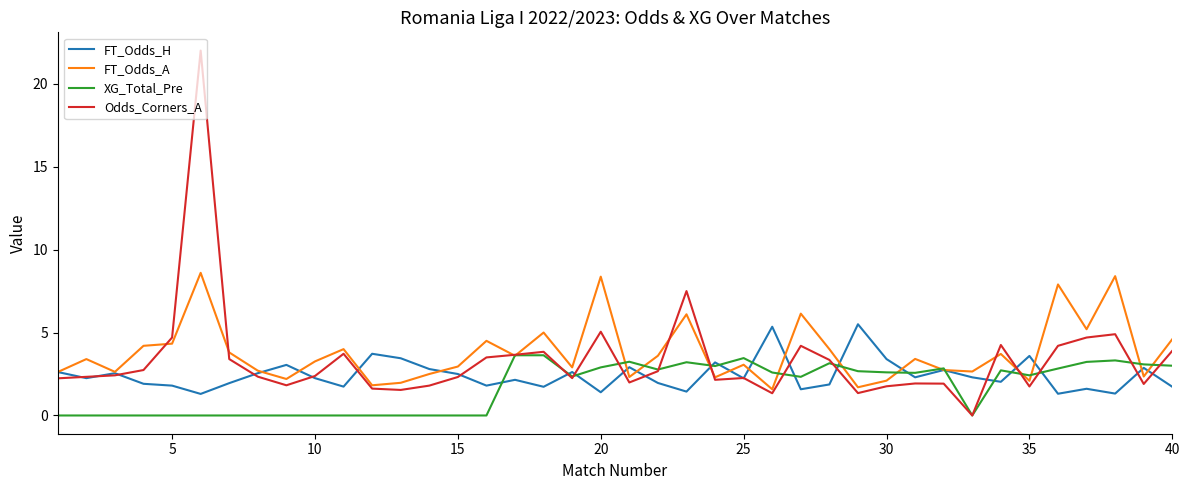

What is the greatest value displayed?

22.0